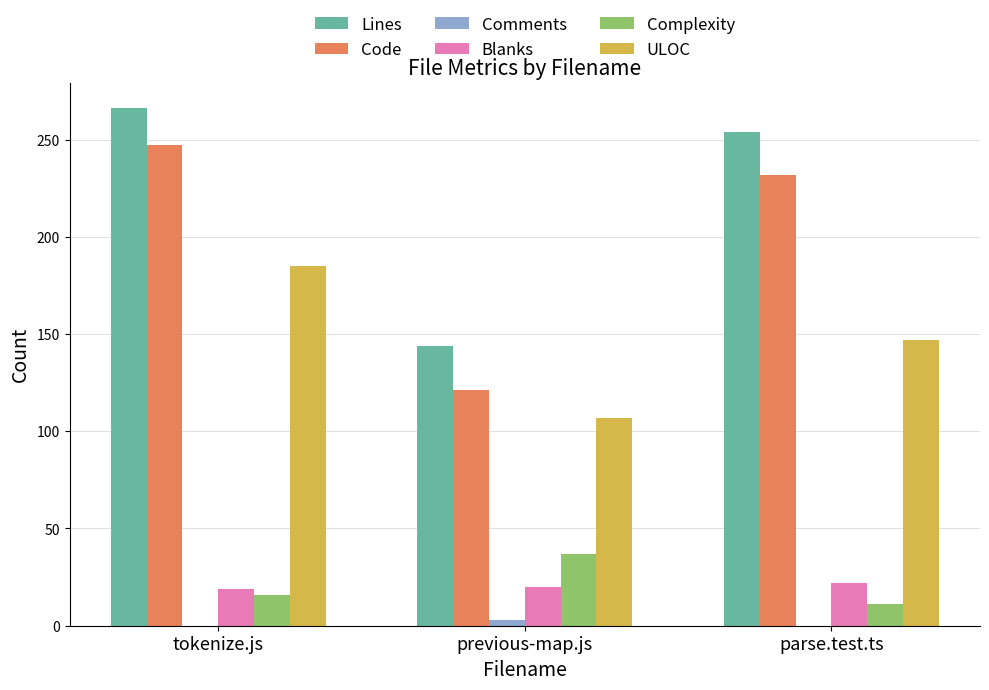

How many groups of bars are there?

3